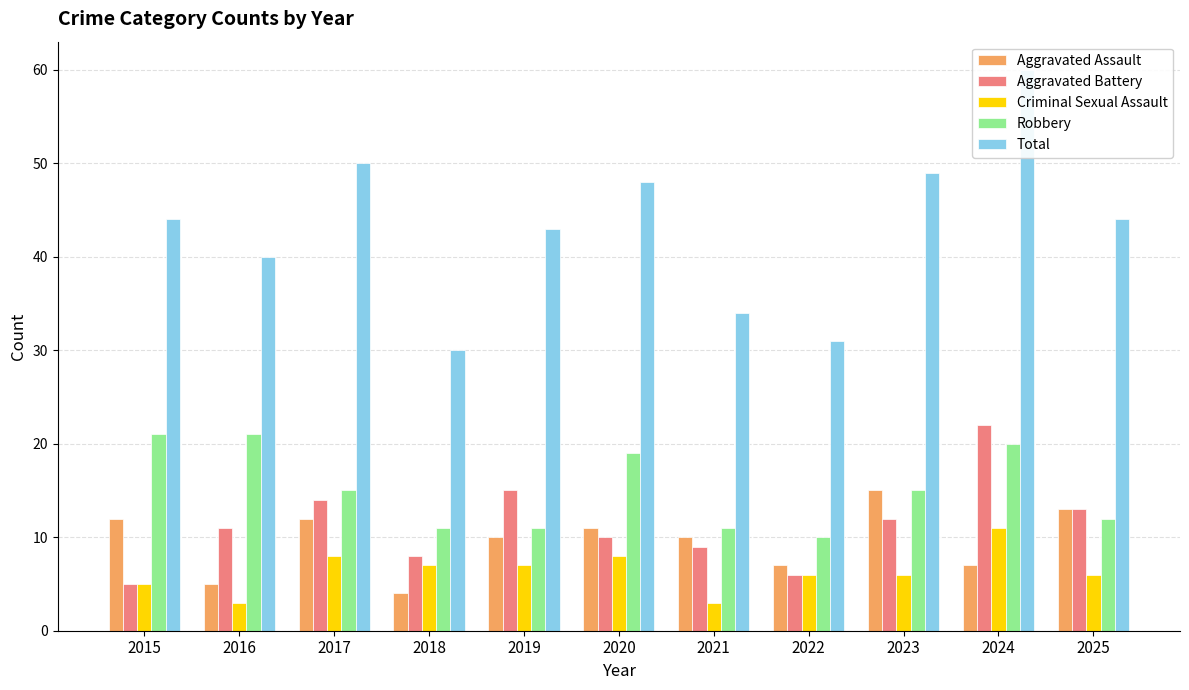

What value does the Aggravated Assault series have at 2021, to the nearest 10?

10